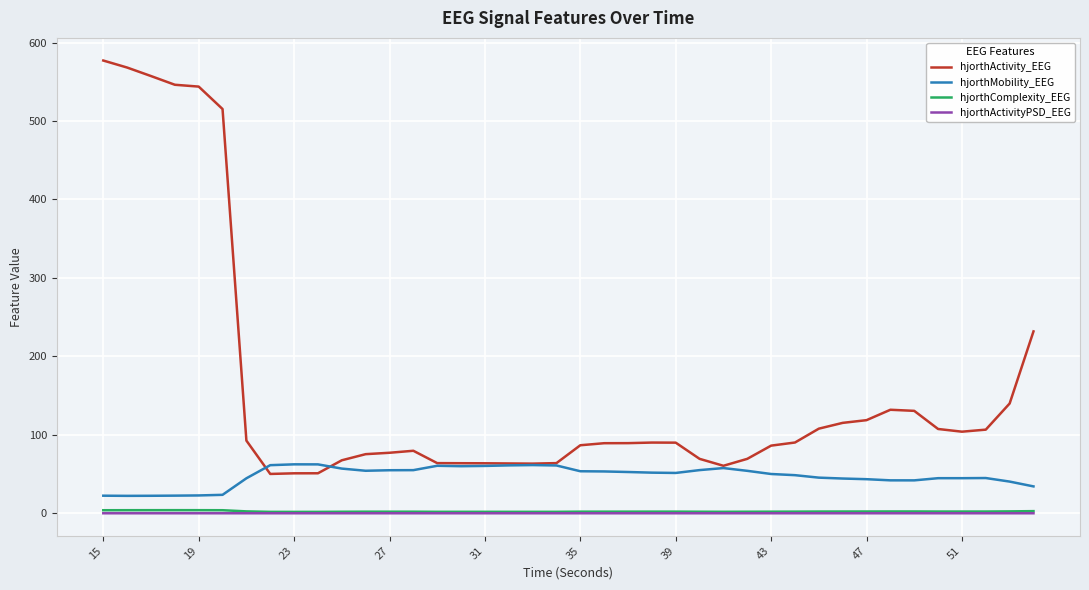

True or false: hjorthComplexity_EEG and hjorthMobility_EEG intersect in this chart.

False